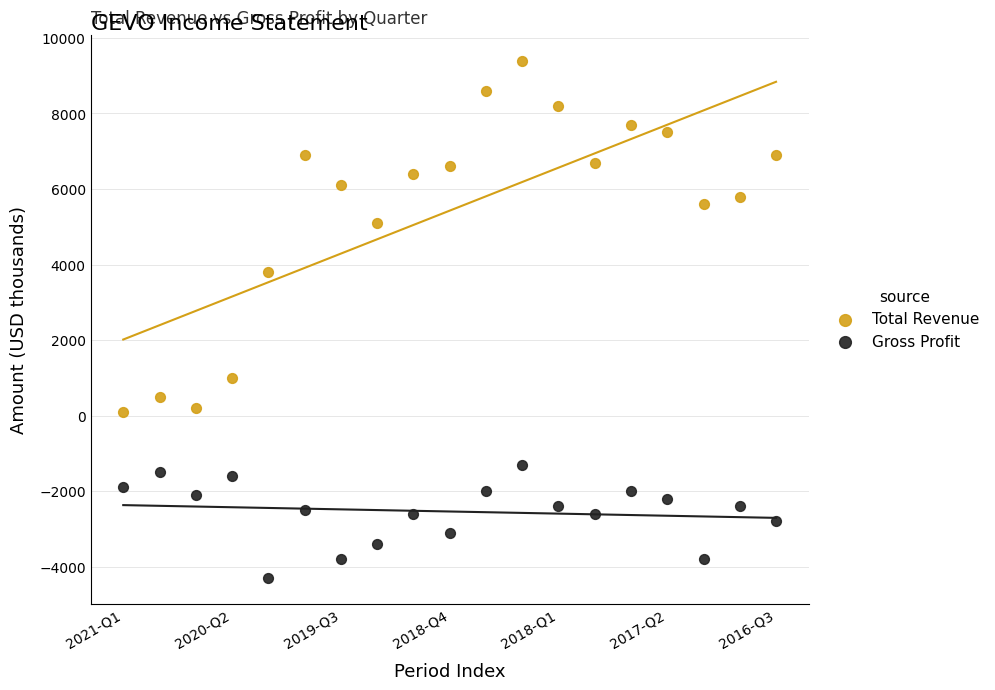

Which series contains the highest Y value?

Total Revenue